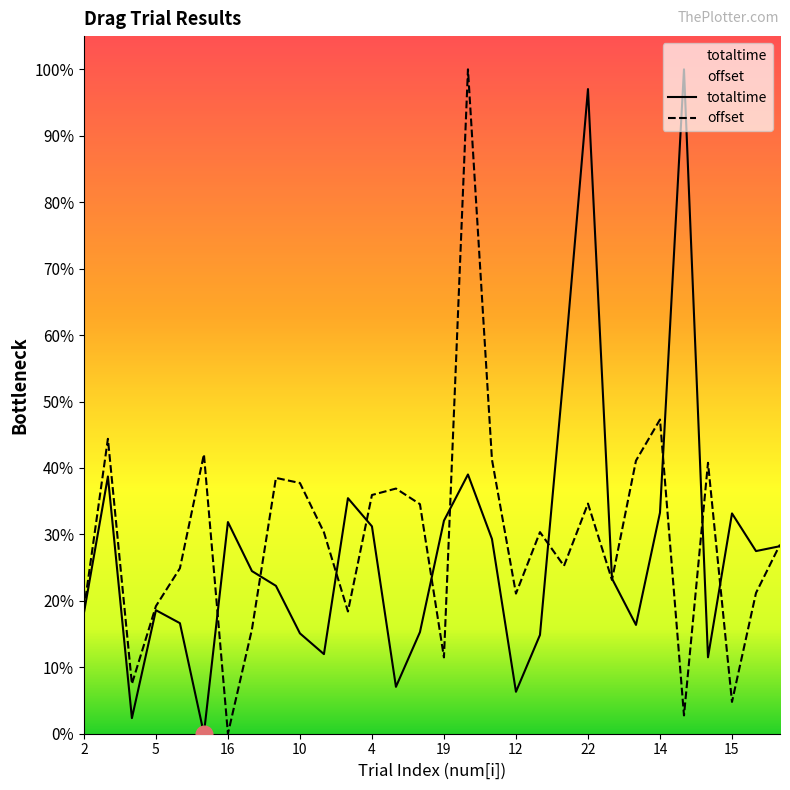

At which category does offset reach its first local peak?

3